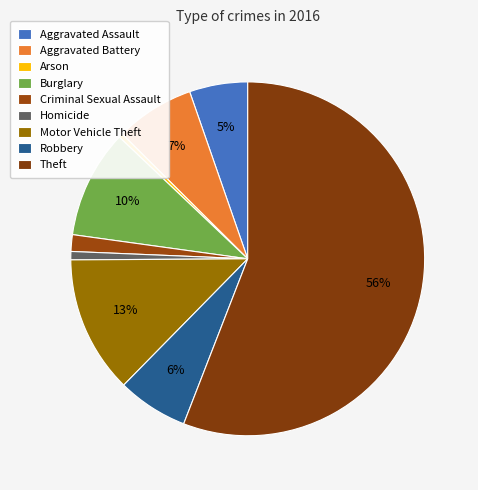

Count the number of slices in the pie.

9